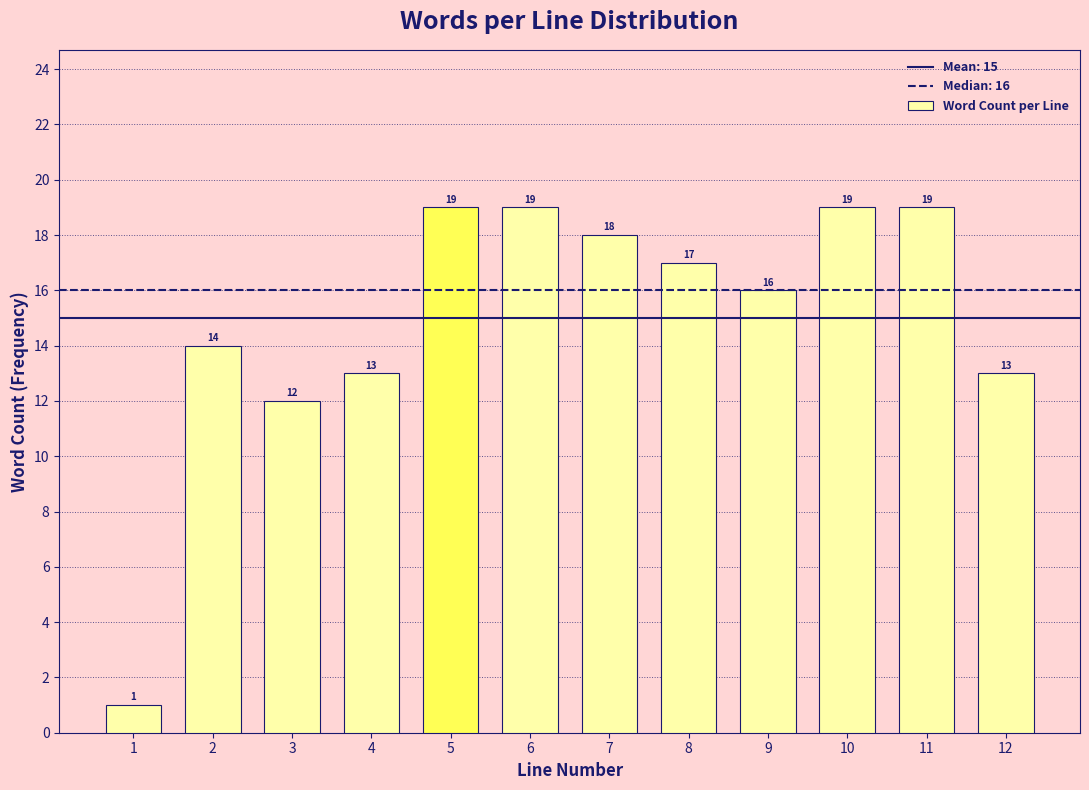

Reading left to right, what are all the values shown in this chart?

1	14	12	13	19	19	18	17	16	19	19	13